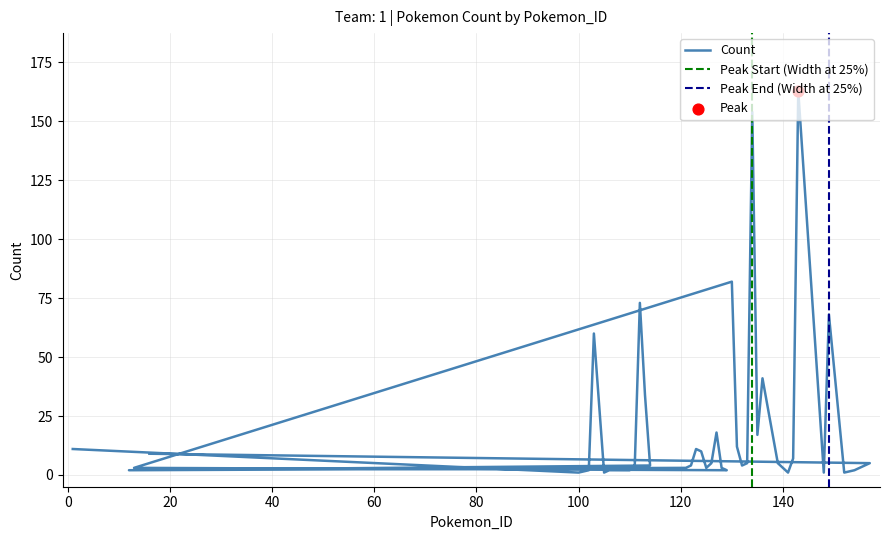

What is the change in value from 135 to 152?

-16